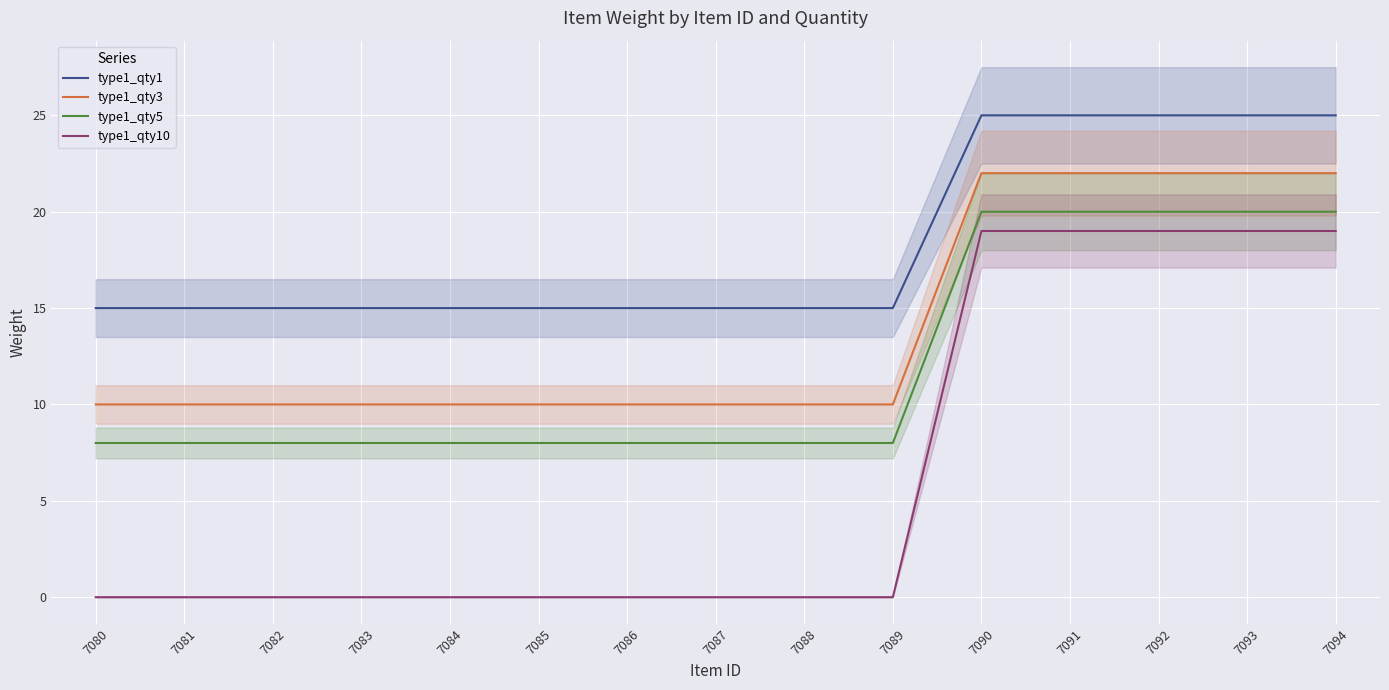

Is this an area chart (filled region under the line)?

No